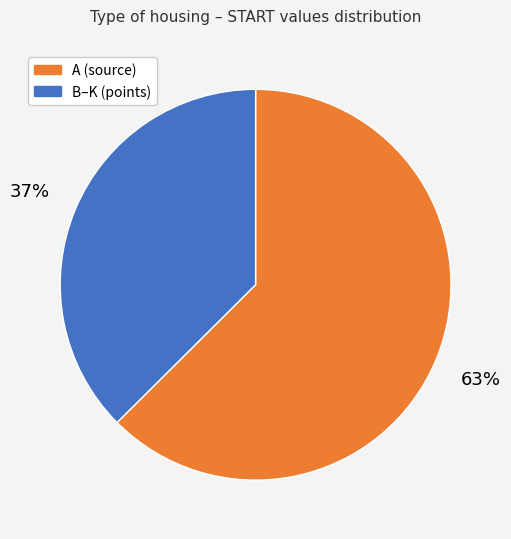

Does any single category account for the majority?

Yes